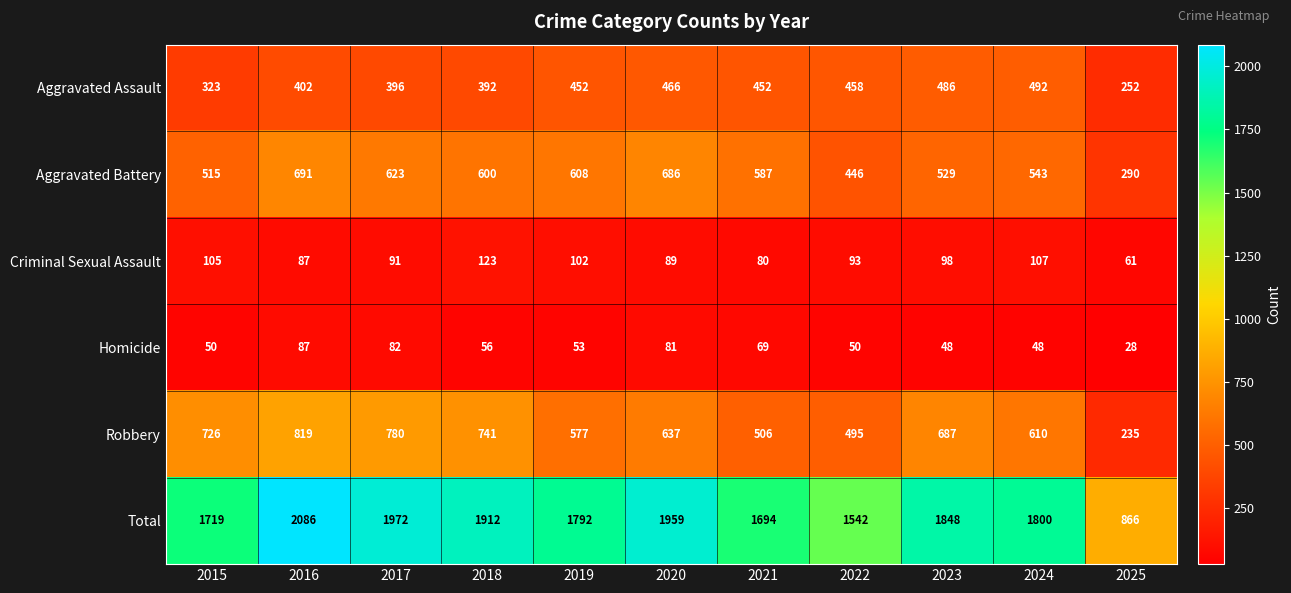

How many data points in Robbery are less than 637?

5